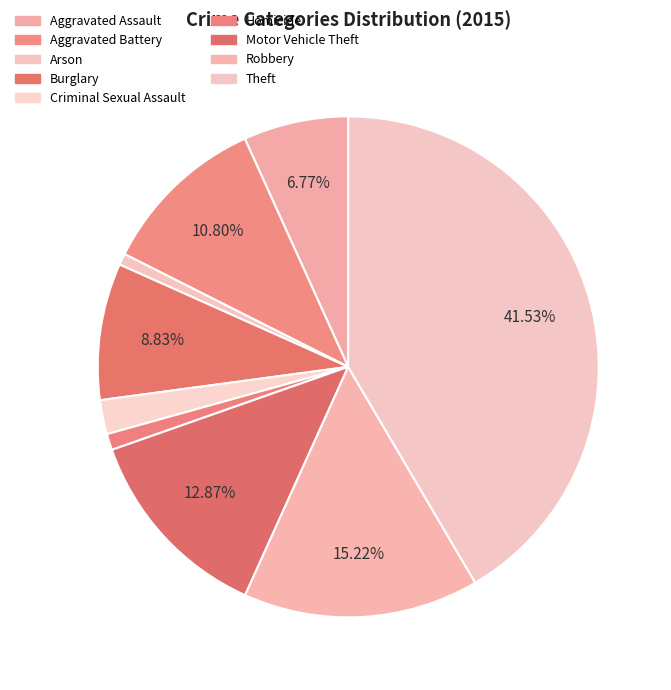

How many segments does this pie chart have?

9